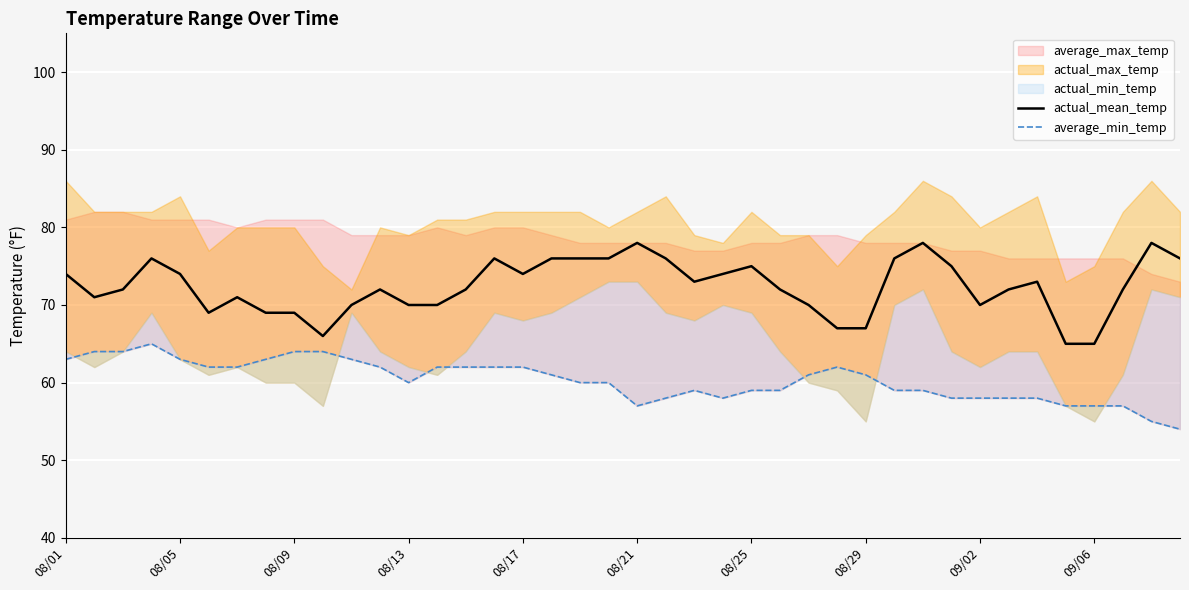

The average_min_temp series shows 87 at 35. True or false?

False